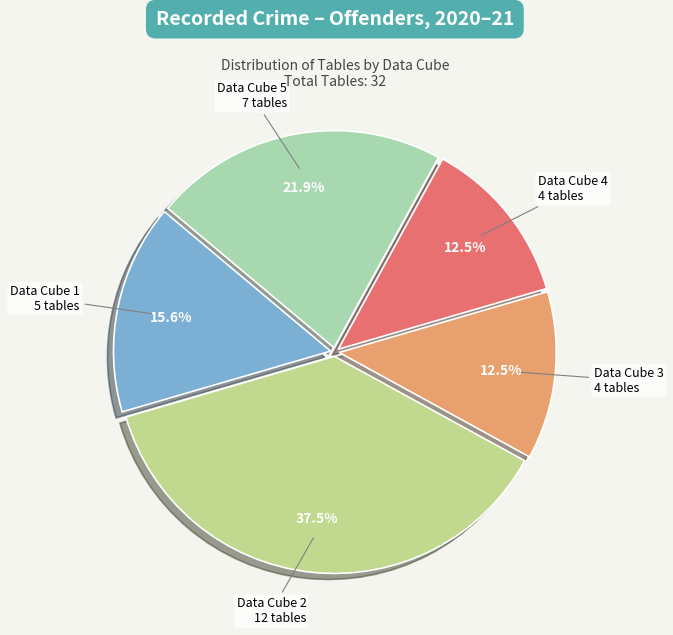

Is there any slice that represents more than half of the pie?

No